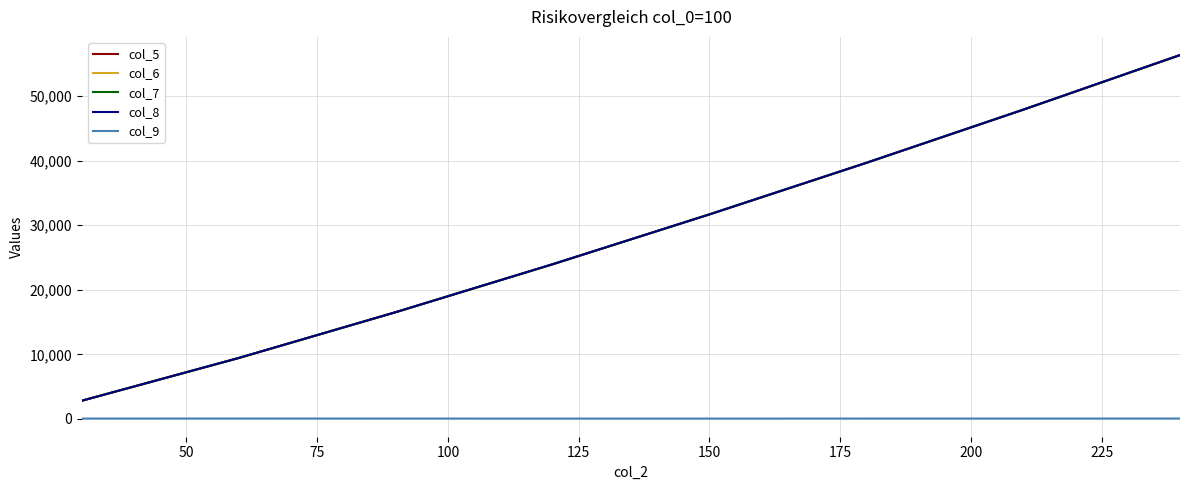

Which series has the largest total across all categories?

col_5